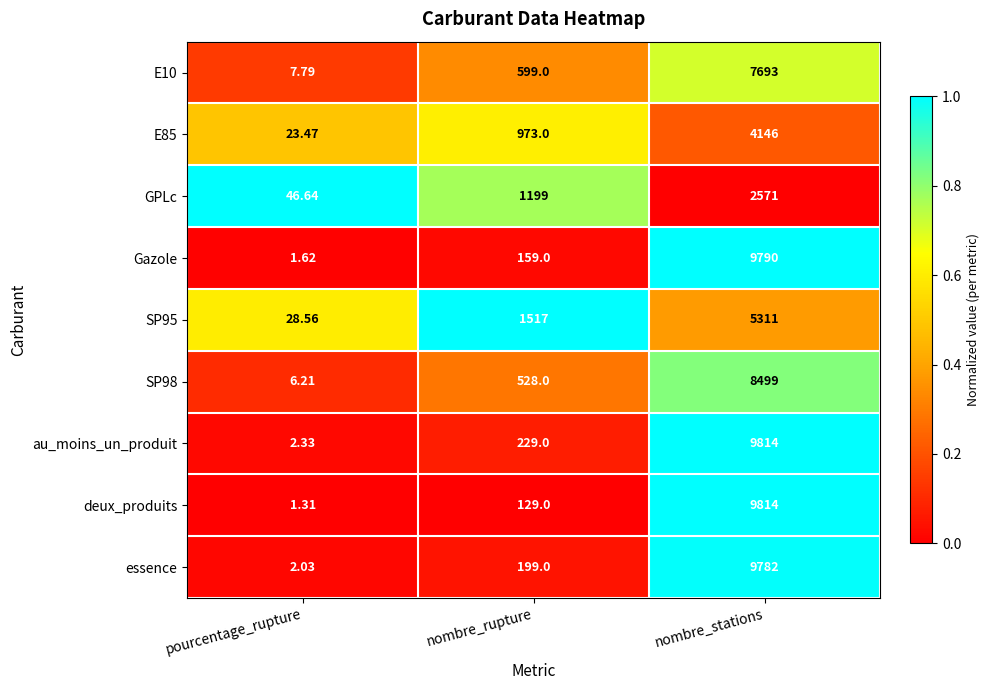

Which series changed the most between nombre_rupture and nombre_stations?

deux_produits